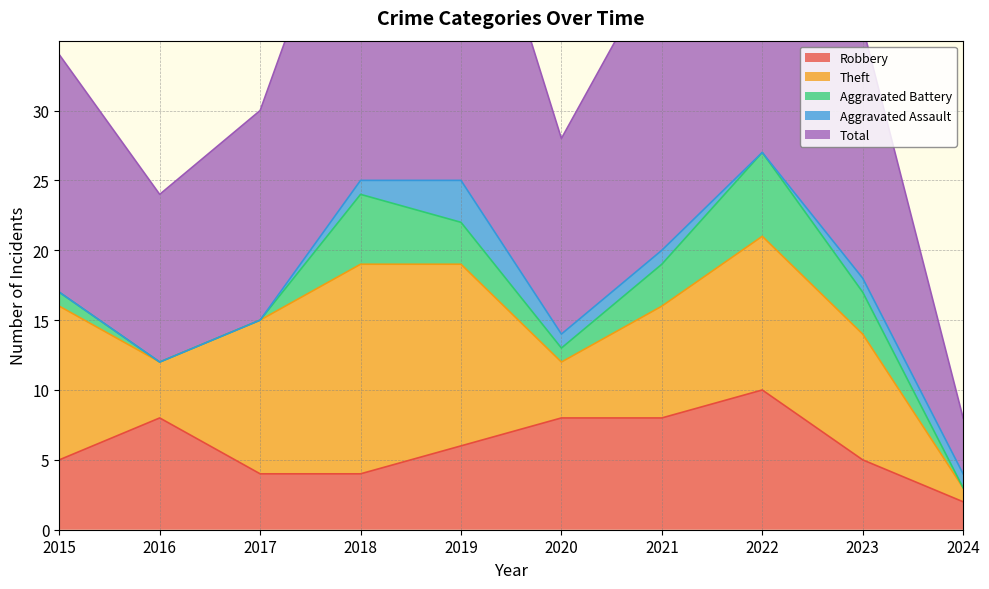

Rank the series at 2019 from lowest to highest value.

Aggravated Battery, Aggravated Assault, Robbery, Theft, Total